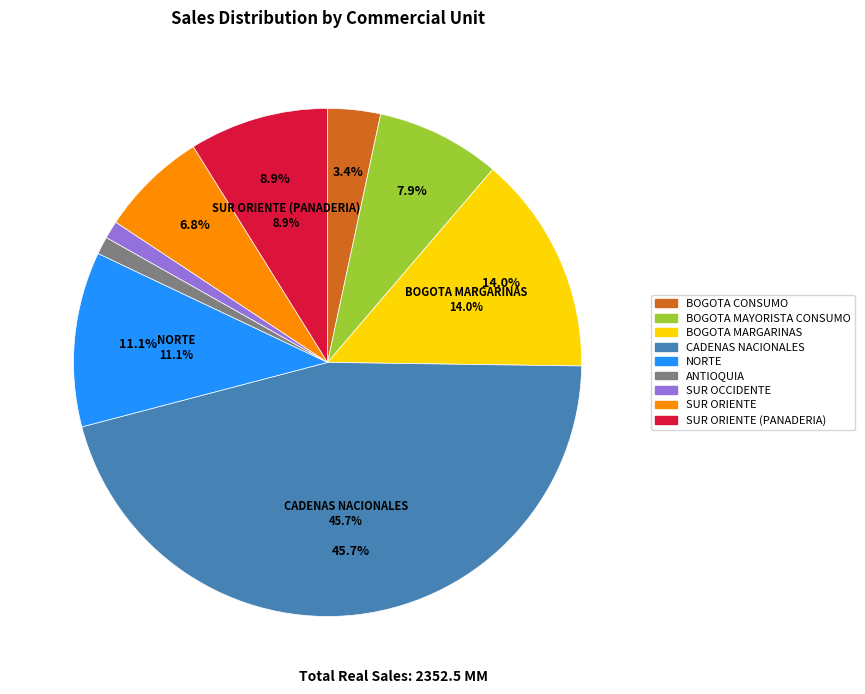

What percentage is the NORTE slice, to the nearest percent?

11%